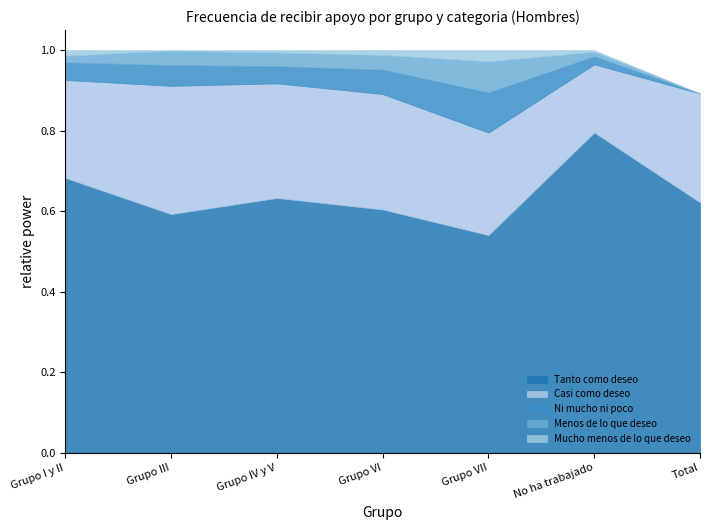

Rank the series by their maximum value, from highest to lowest.

Tanto como deseo, Casi como deseo, Ni mucho ni poco, Menos de lo que deseo, Mucho menos de lo que deseo